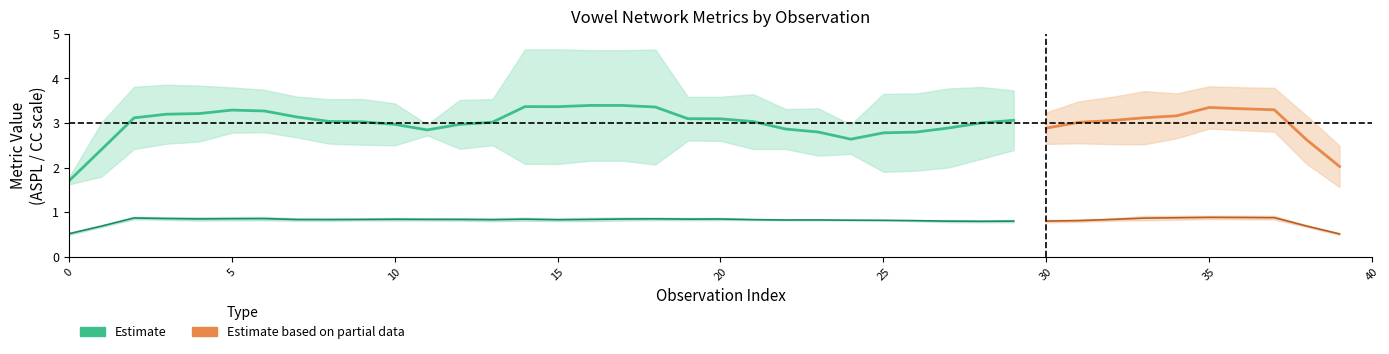

True or false: ASPL and CC cross at least once.

False